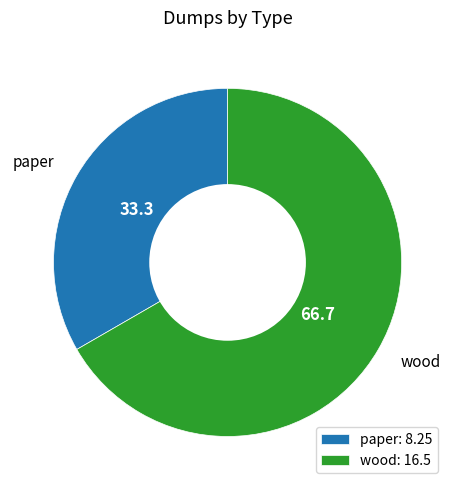

How many segments does this pie chart have?

2